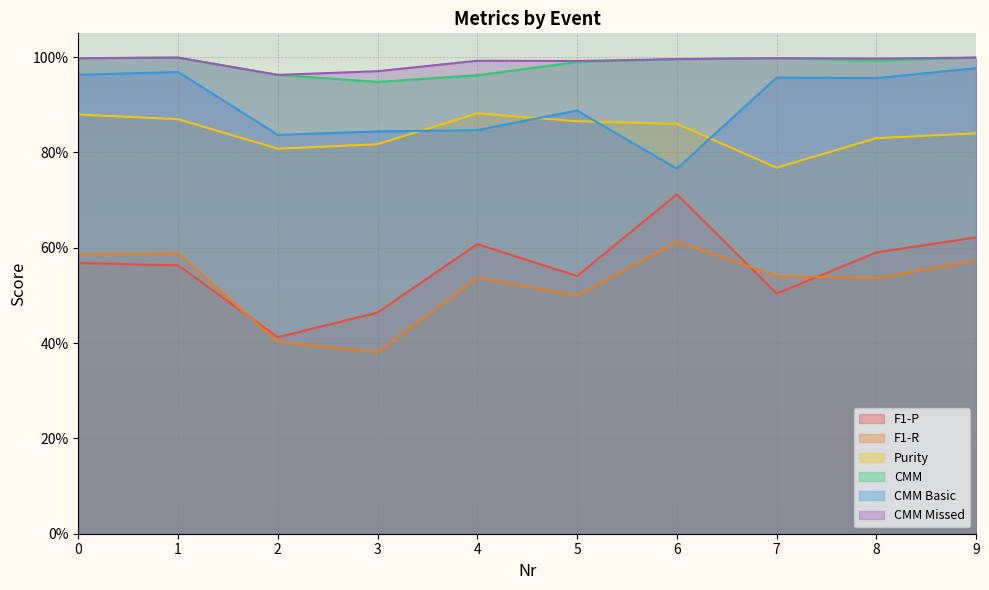

What are all the series names shown in the legend?

F1-P, F1-R, Purity, CMM, CMM Basic, CMM Missed